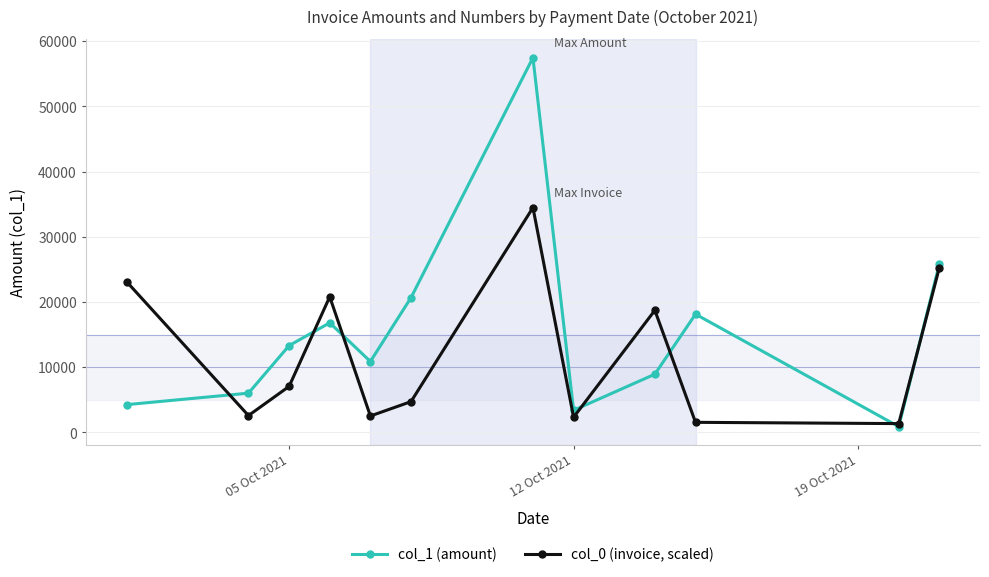

What is the sum of all col_0 (invoice, scaled) values?

144613.5